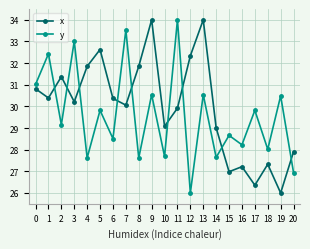

What is the greatest value displayed?

34.0